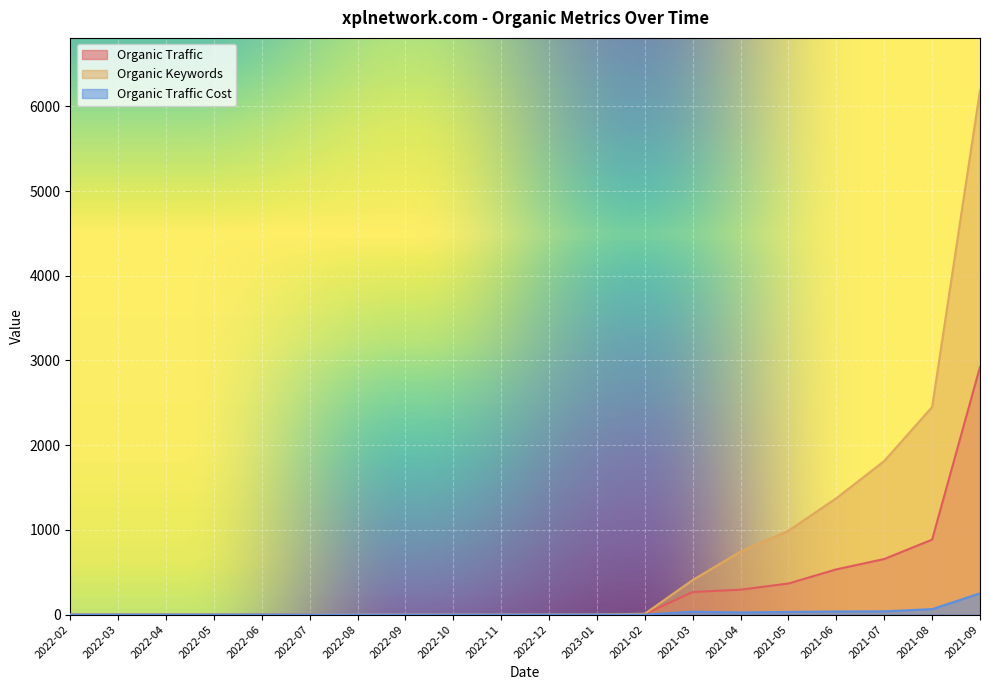

Reading left to right, extract all data points from this chart.

Organic Traffic: 2022-02=0	2022-03=0	2022-04=0	2022-05=0	2022-06=0	2022-07=0	2022-08=0	2022-09=0	2022-10=0	2022-11=0	2022-12=0	2023-01=0	2021-02=4	2021-03=266	2021-04=294	2021-05=367	2021-06=534	2021-07=656	2021-08=885	2021-09=2924
Organic Keywords: 2022-02=0	2022-03=0	2022-04=0	2022-05=0	2022-06=0	2022-07=0	2022-08=0	2022-09=0	2022-10=0	2022-11=0	2022-12=0	2023-01=0	2021-02=10	2021-03=408	2021-04=744	2021-05=991	2021-06=1374	2021-07=1813	2021-08=2451	2021-09=6190
Organic Traffic Cost: 2022-02=0	2022-03=0	2022-04=0	2022-05=0	2022-06=0	2022-07=0	2022-08=0	2022-09=0	2022-10=0	2022-11=0	2022-12=0	2023-01=0	2021-02=0	2021-03=33	2021-04=25	2021-05=31	2021-06=36	2021-07=38	2021-08=64	2021-09=251